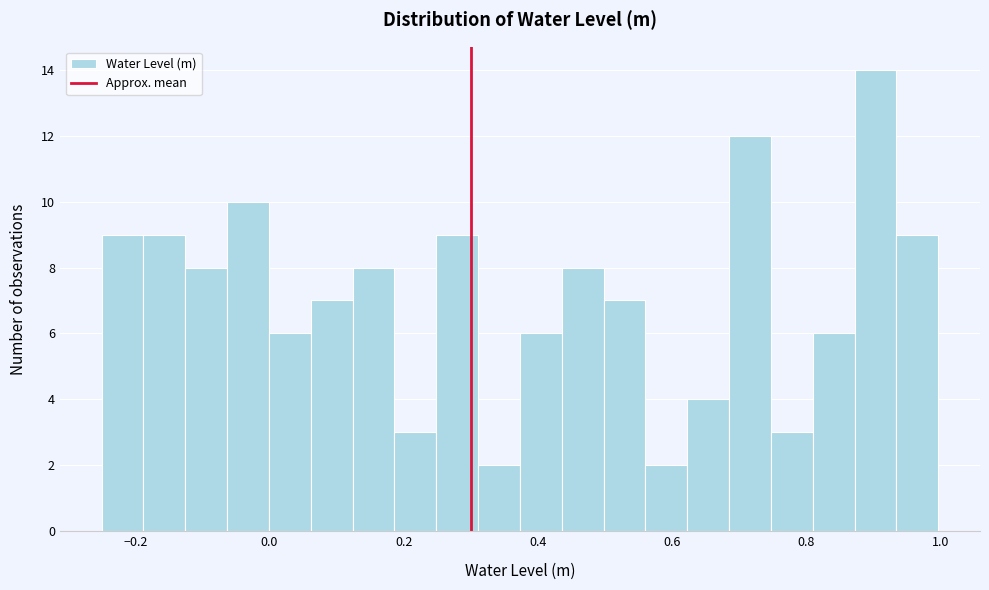

Read against the x-axis, roughly where is the centre of the tallest bar?

0.90